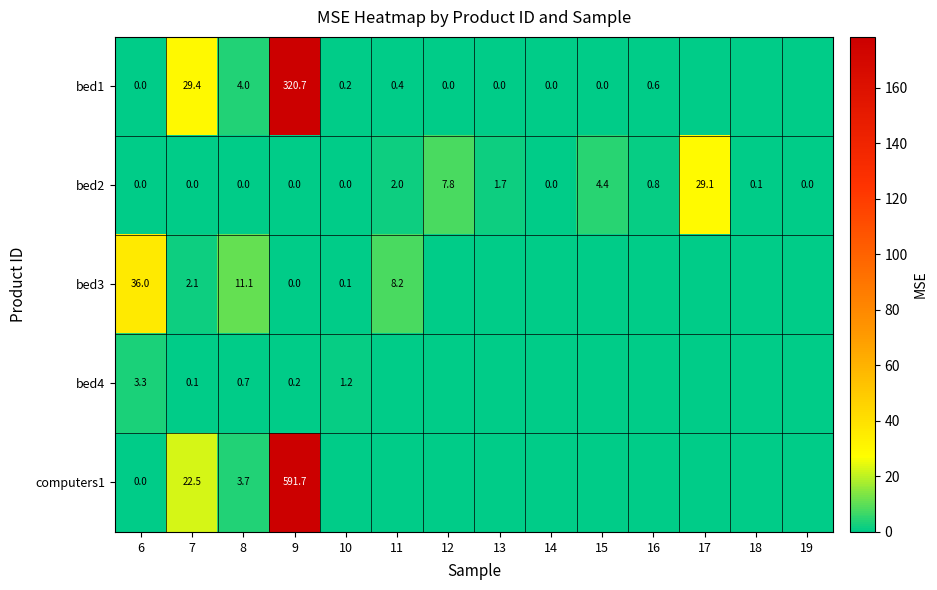

Is it true that bed2 equals 0.0 at 7?

True